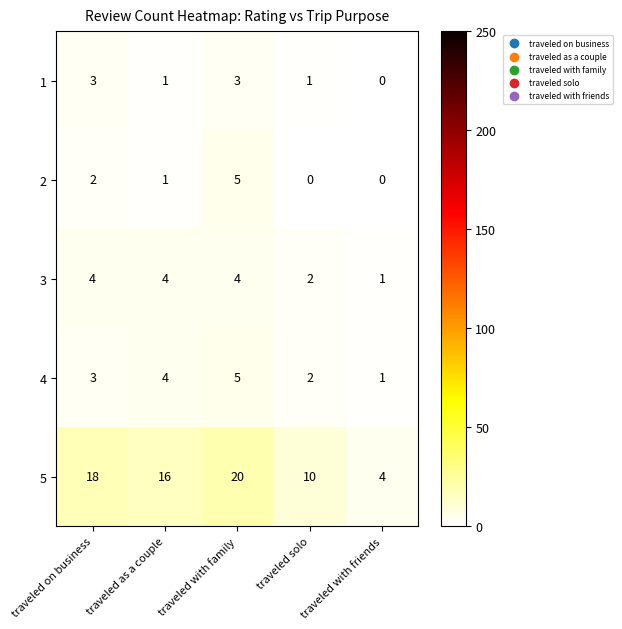

What is the maximum value shown in the chart?

20